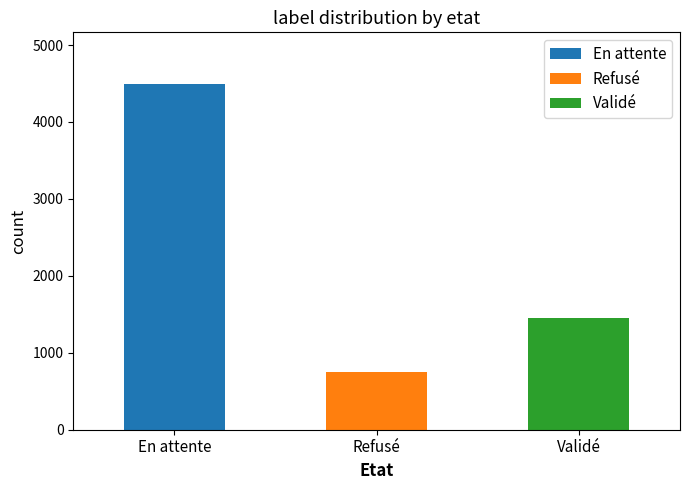

Count the number of values greater than 1447.

1